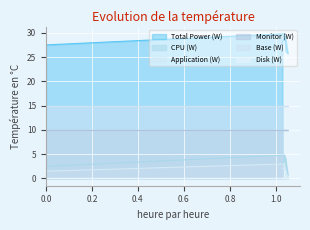

What is the label of the 2nd point from the right?

1.041